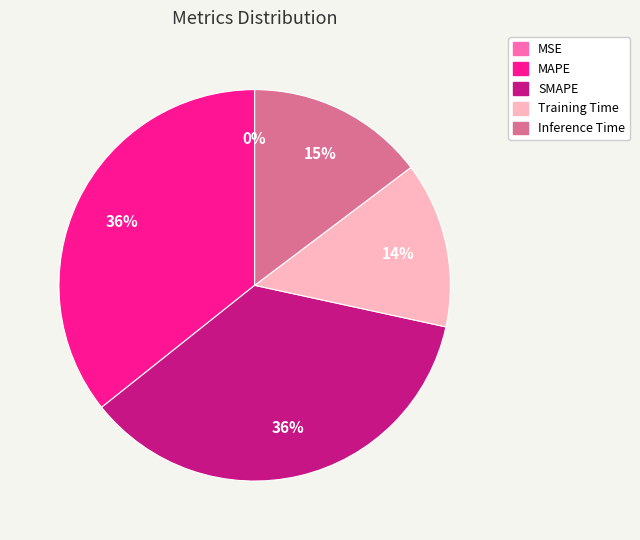

The Inference Time slice represents 26% of the pie. True or false?

False